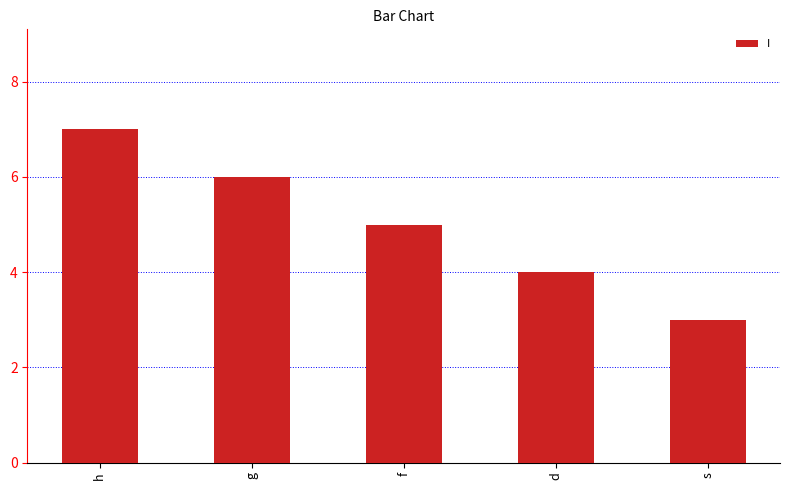

Count the number of categories in the chart.

5